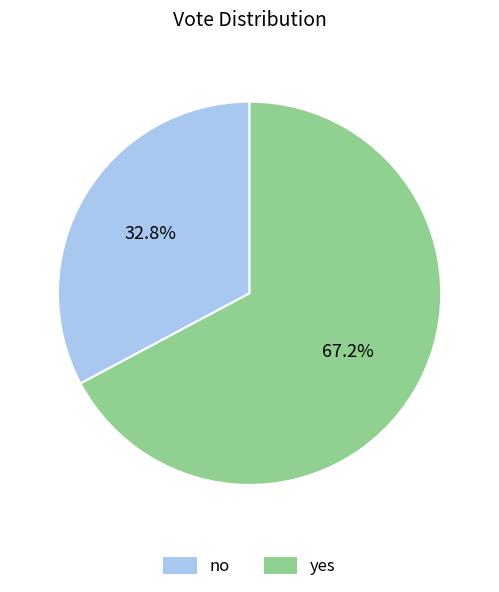

Rank the categories by value from lowest to highest.

no, yes